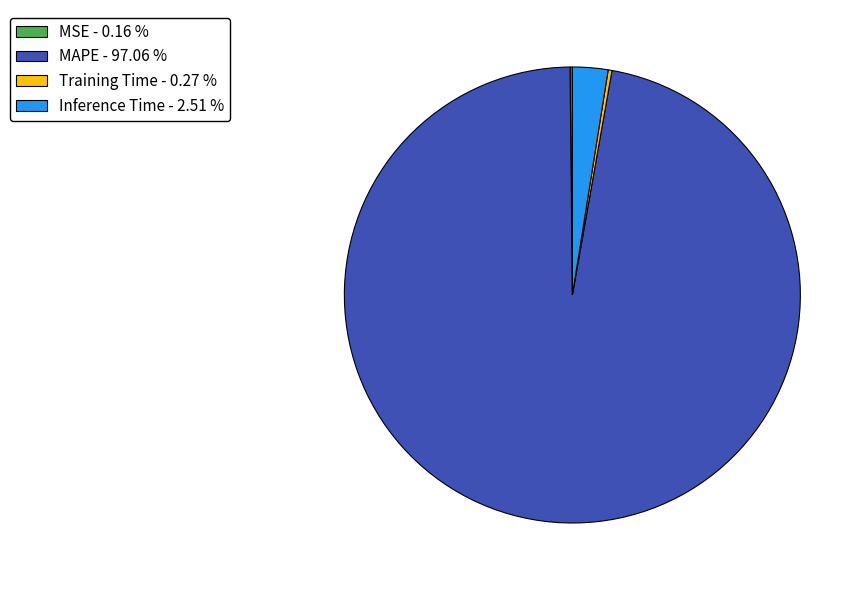

Which category has the biggest portion of the pie?

MAPE